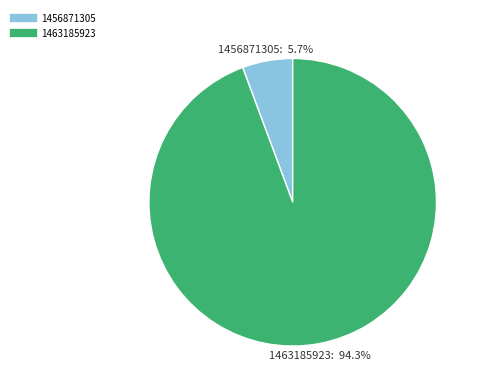

Which has a higher value, 1456871305 or 1463185923?

1463185923